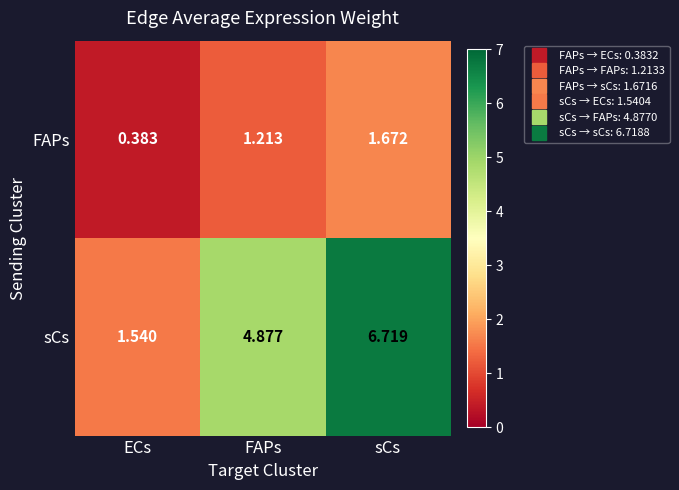

At which label is FAPs closest to 1?

FAPs